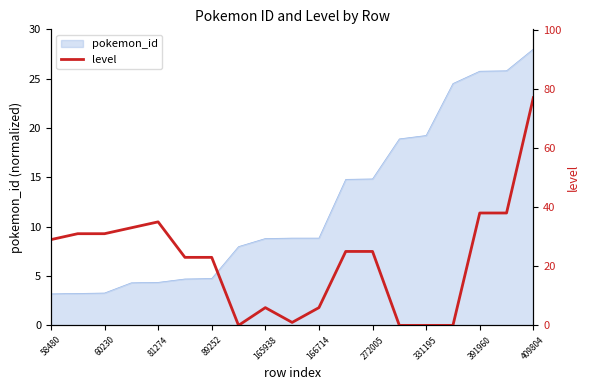

Is it true that pokemon_id equals 0.8 at 60230?

False